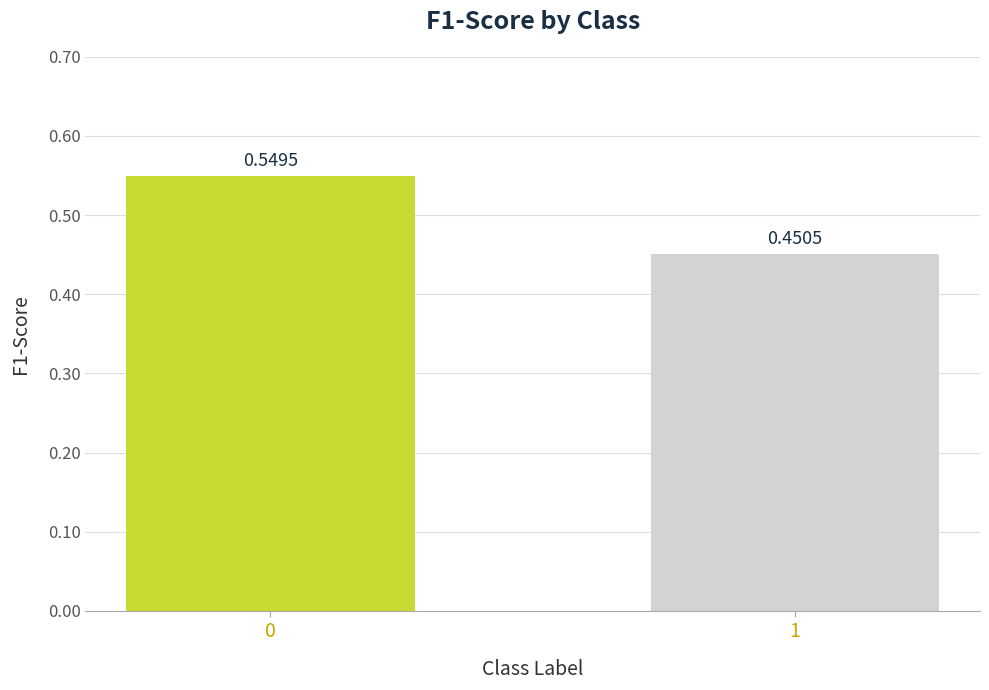

What is the sum of the values at 1 and 0?

1.0